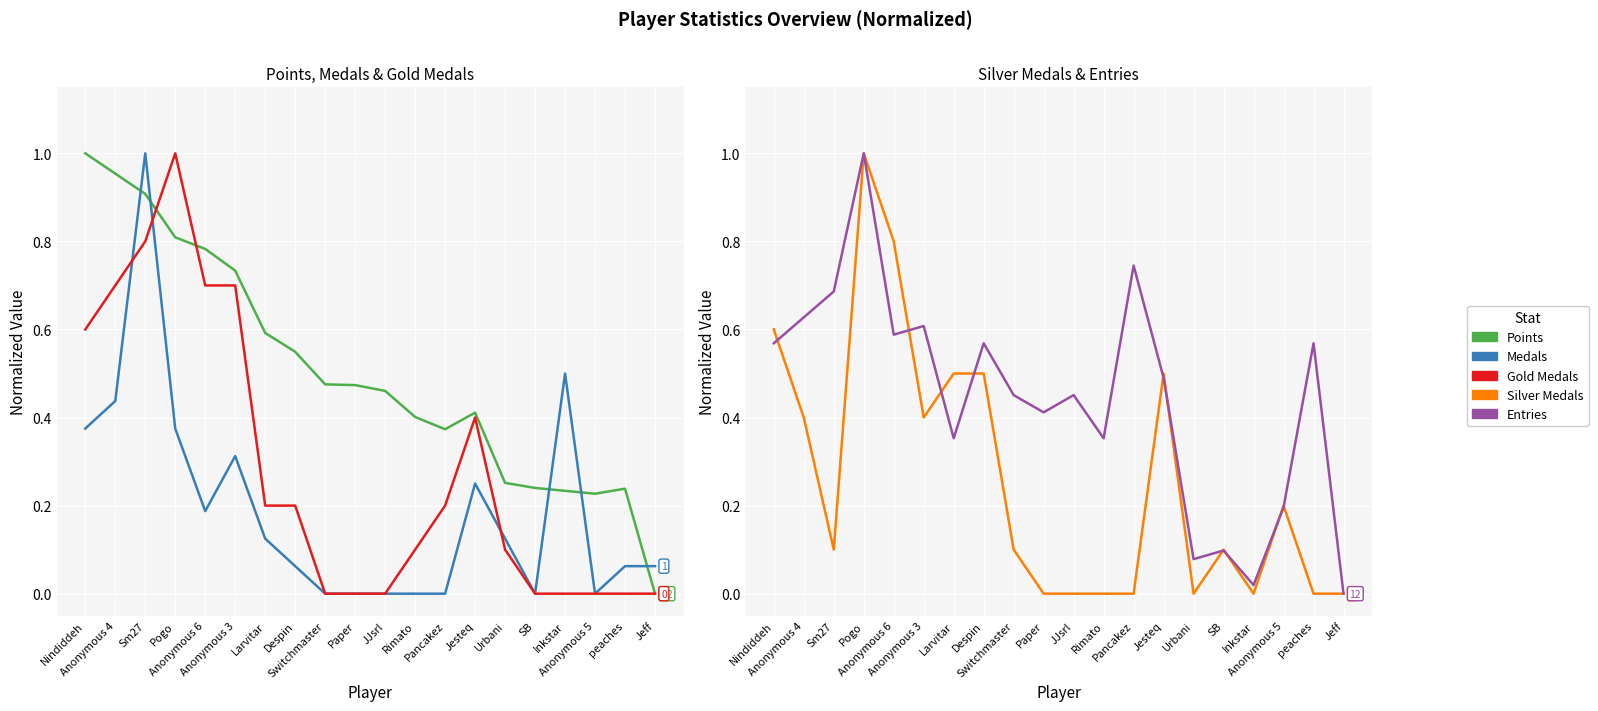

True or false: Points has a value of 0.2 at SB.

True